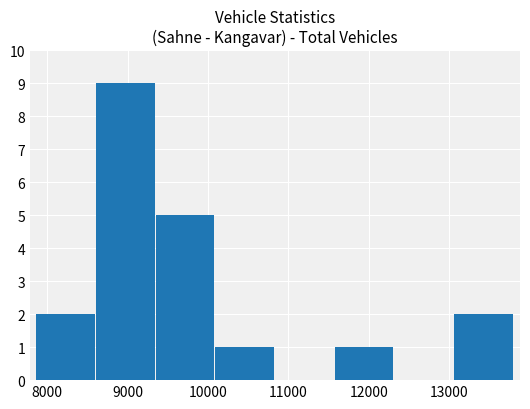

What is the maximum value shown in the chart?

9